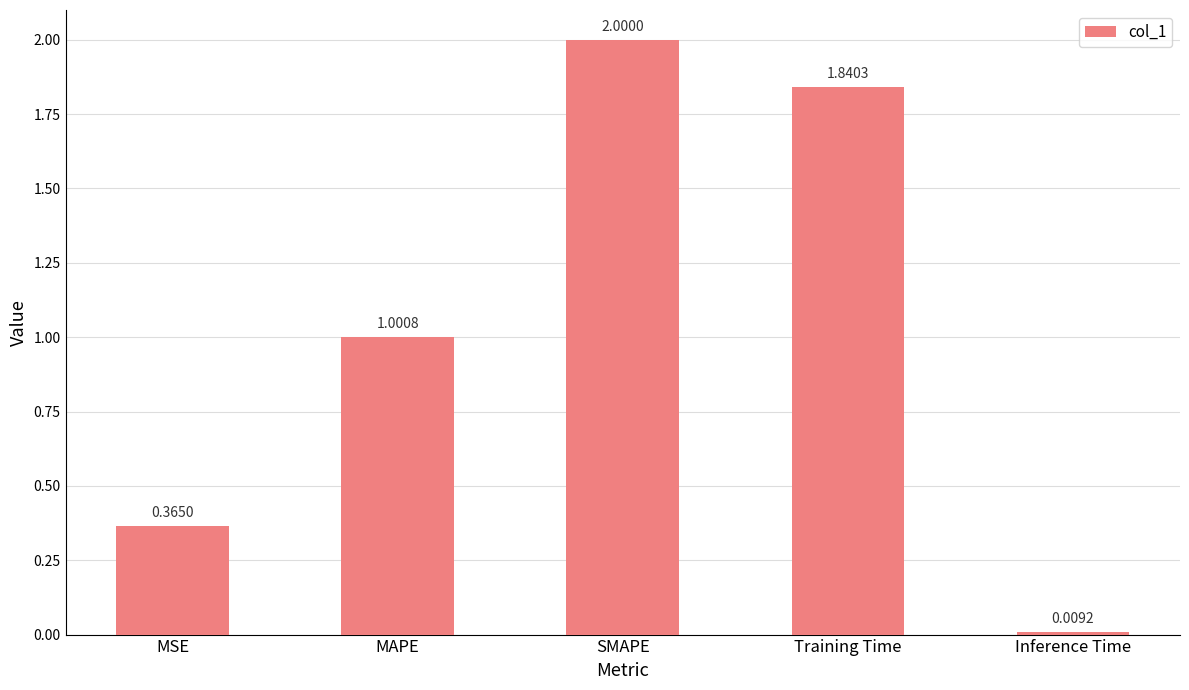

List the labels in order of value, largest first.

SMAPE, Training Time, MAPE, MSE, Inference Time